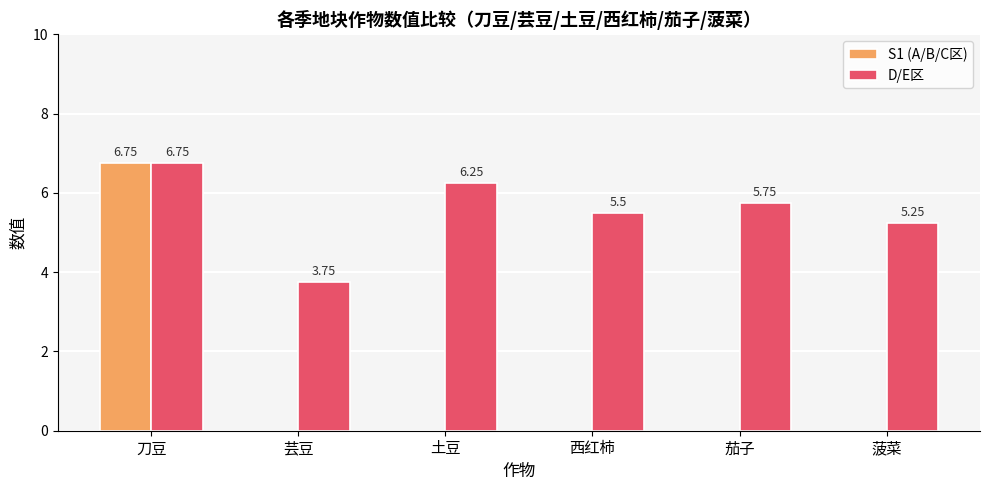

Which category has the highest value across all series?

刀豆